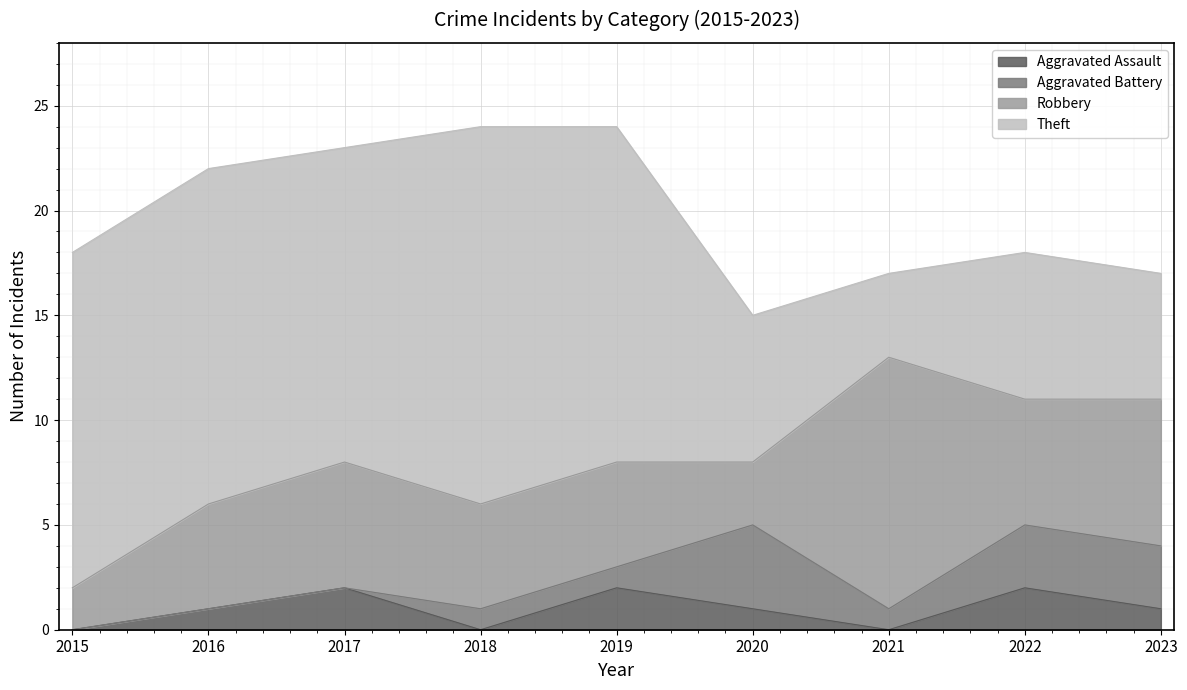

Does the chart display data point markers on the line(s)?

No